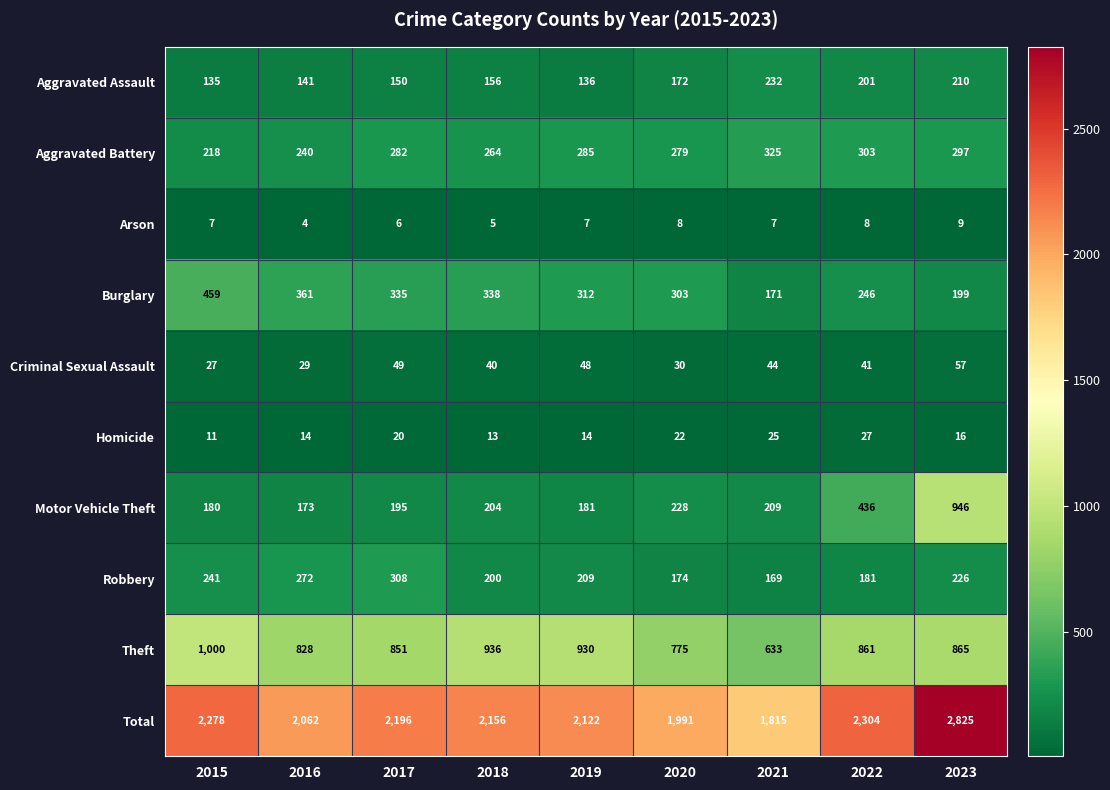

What is the sum of all Arson values?

61